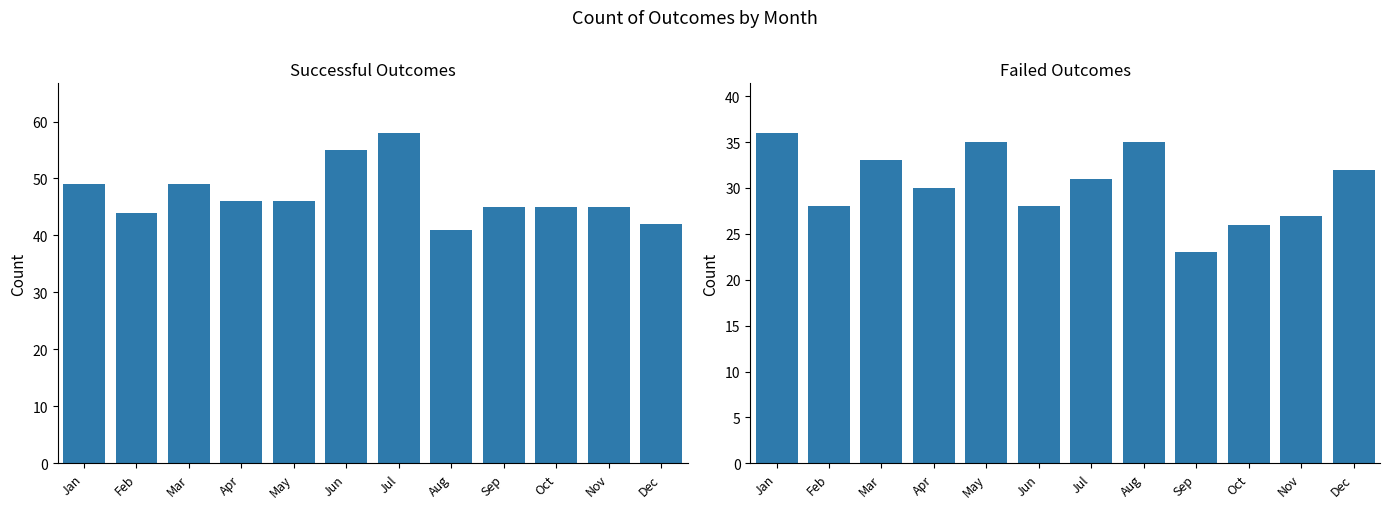

What is the difference between the second highest and minimum values in the successful series?

14